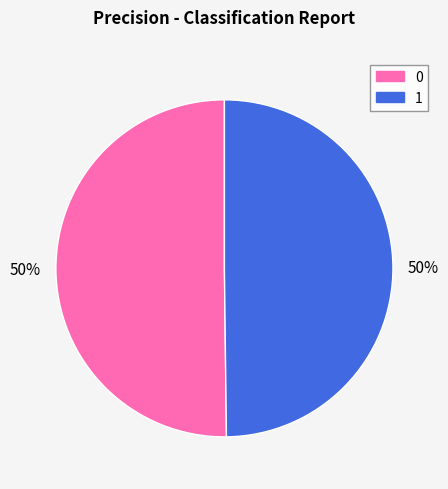

How many segments does this pie chart have?

2